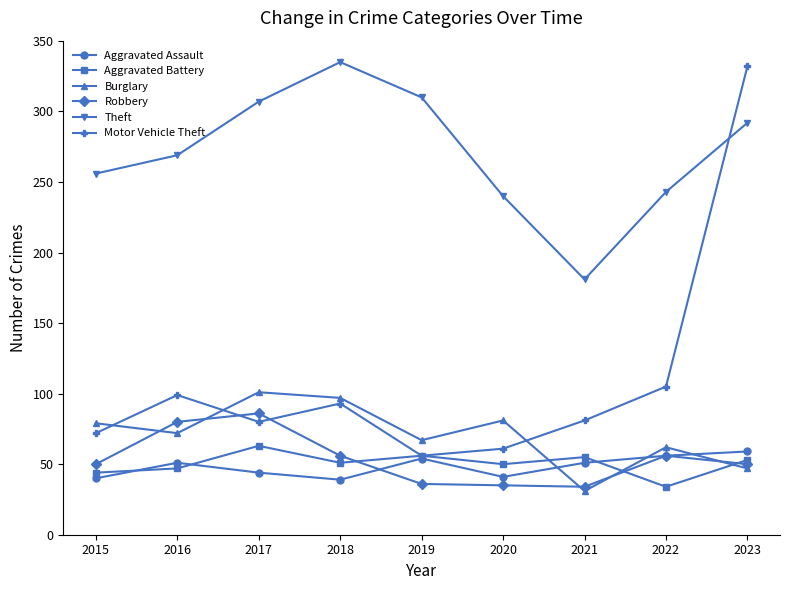

What is the average value of the Motor Vehicle Theft series?

109